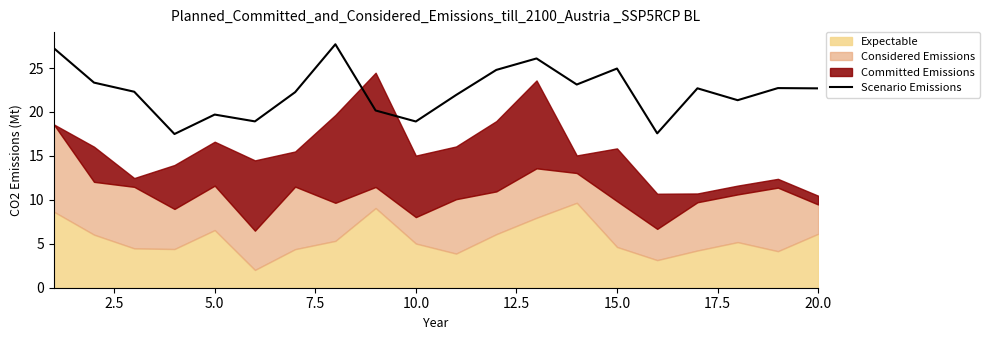

What is the smallest value displayed?

17.5